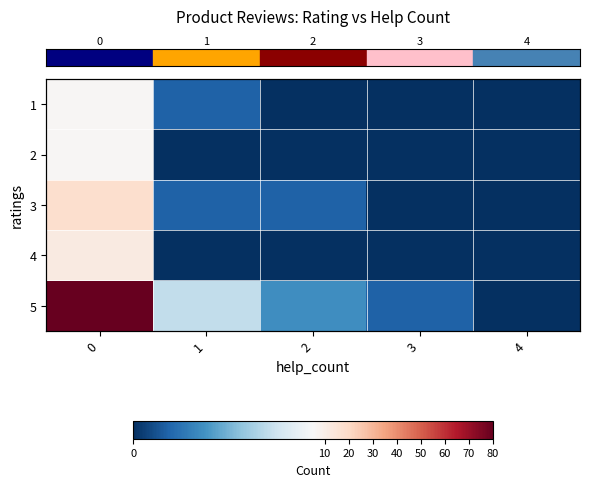

List the labels in order of row_0 value, smallest first.

2, 3, 4, 1, 0